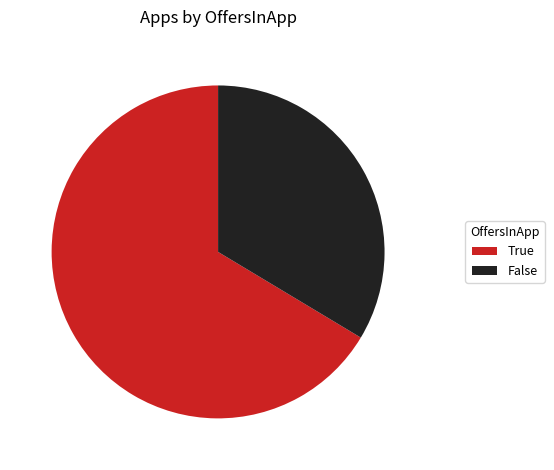

Is it true that True is 66% of the pie?

True